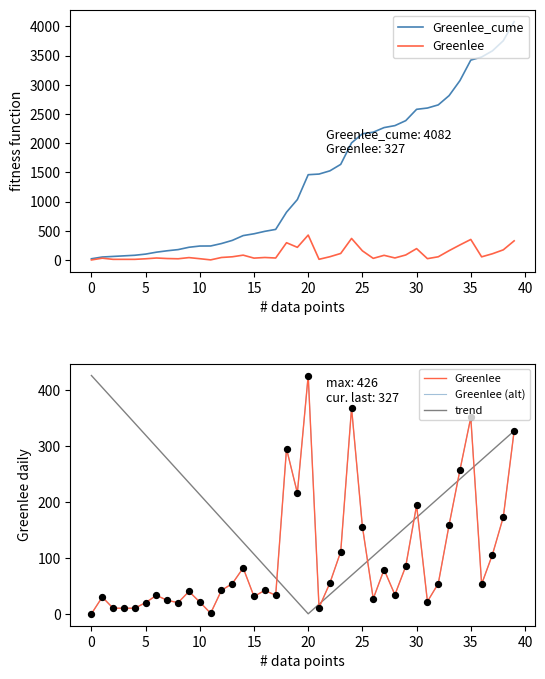

At which category is the sum across all series the highest?

39